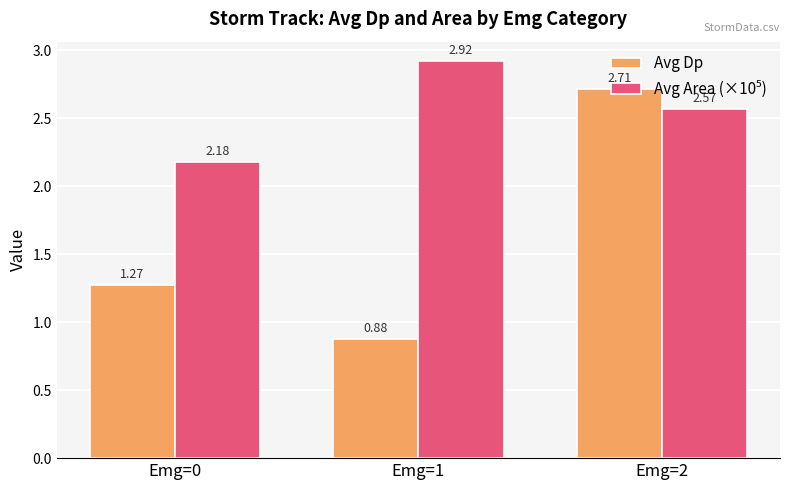

What is the spread (max minus min) of values at Emg=1?

2.0